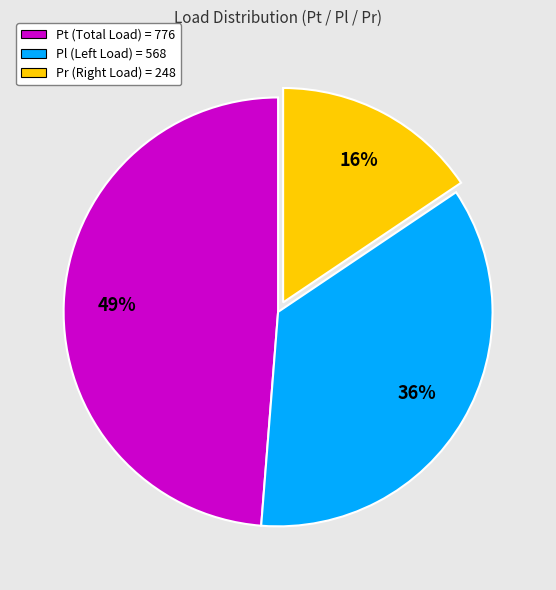

True or false: Pl accounts for 29% of the total.

False